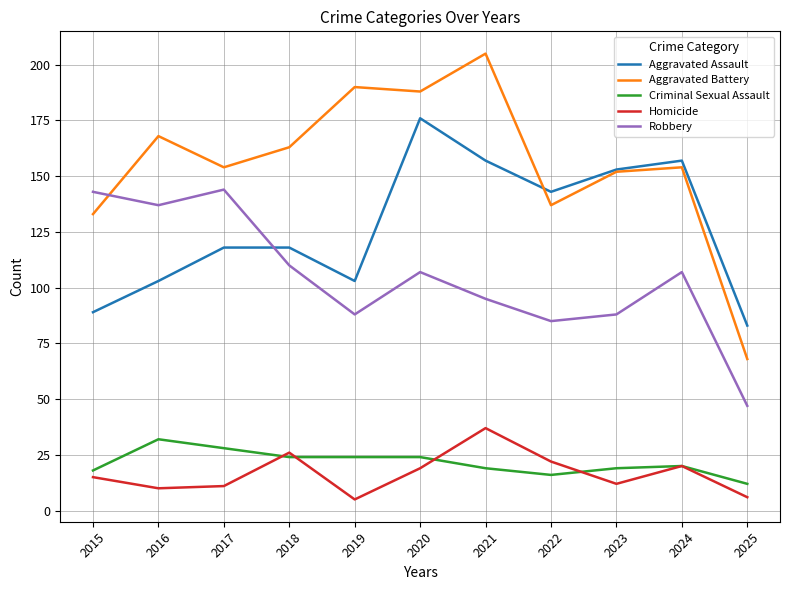

What is the difference between the Aggravated Battery values at 2016 and 2025?

100